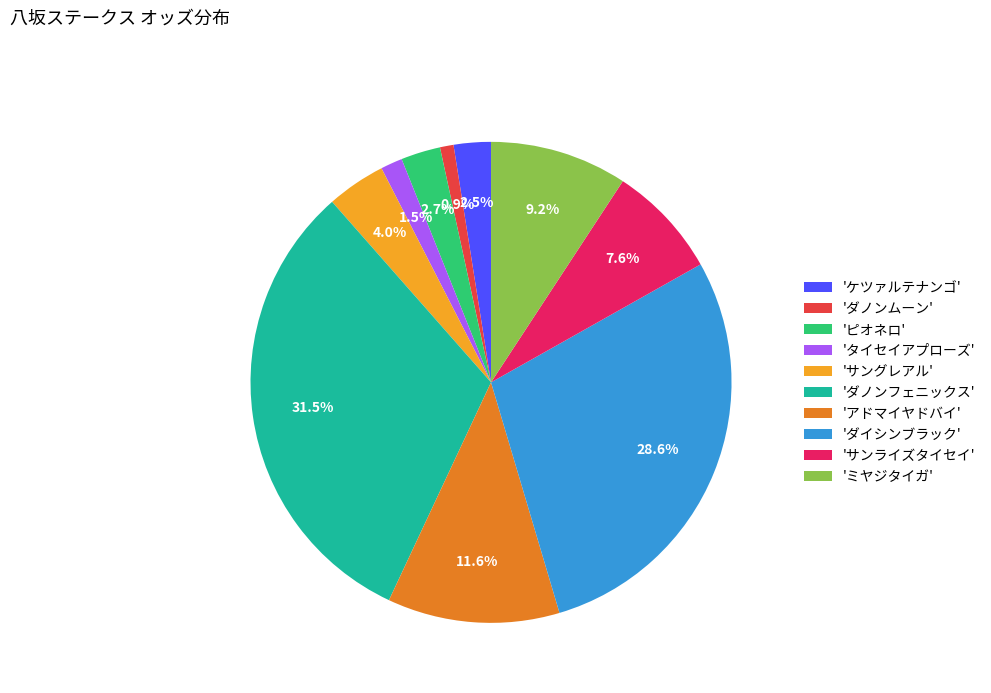

Between 'ダノンフェニックス' and 'ピオネロ', which is larger?

'ダノンフェニックス'